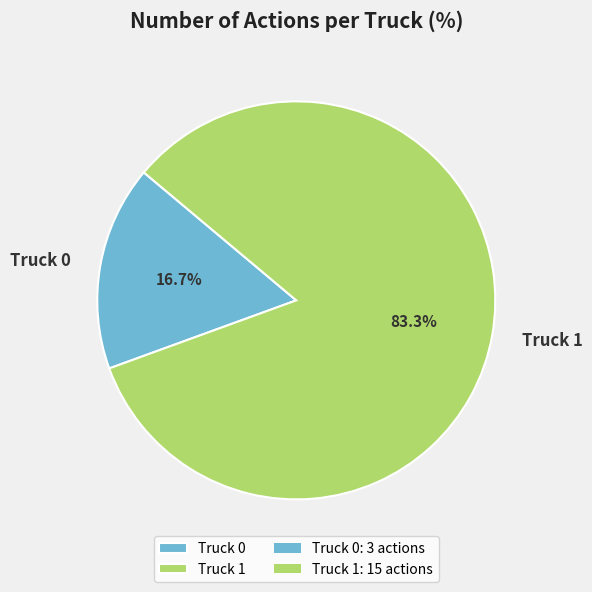

How many segments does this pie chart have?

2